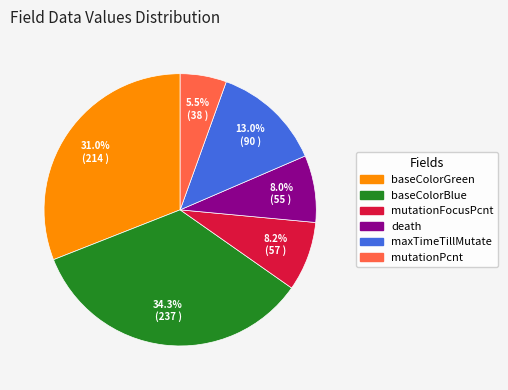

What portion of the pie excludes baseColorGreen?

69.0%